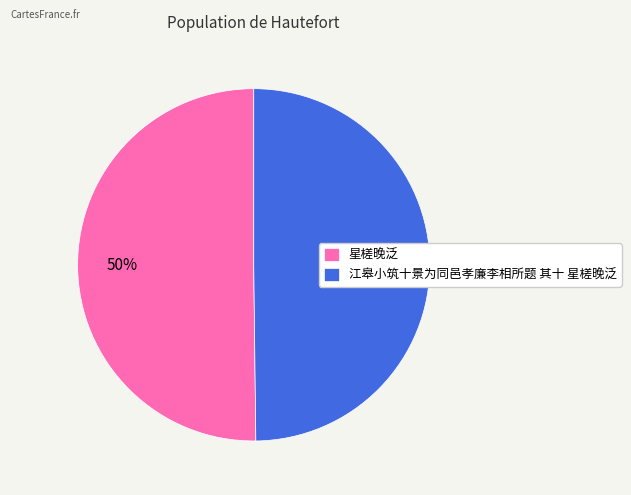

What percentage is the 星槎晚泛 slice, to the nearest percent?

50%